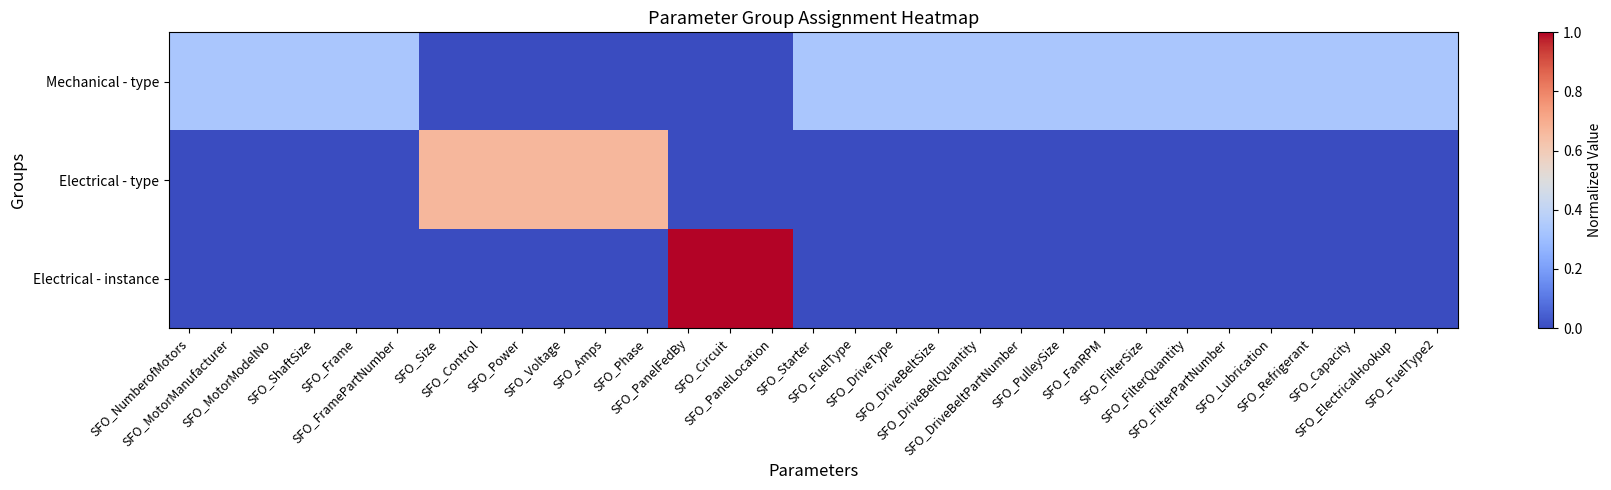

How many series are shown in this chart?

3